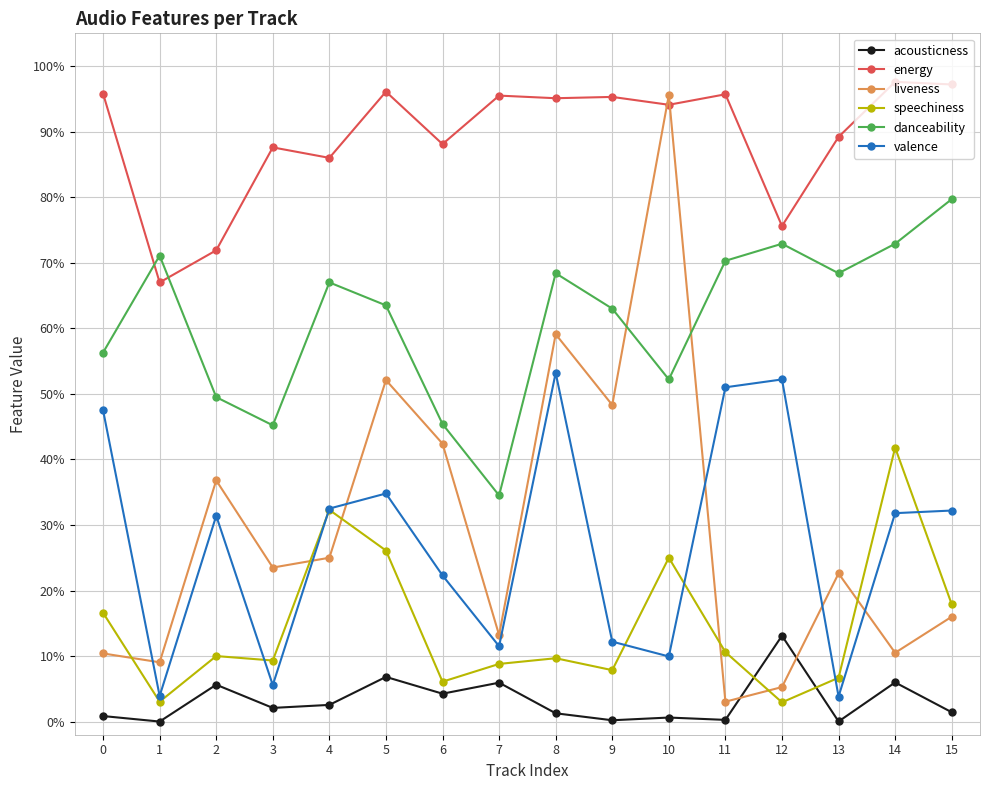

True or false: acousticness and danceability cross at least once.

False